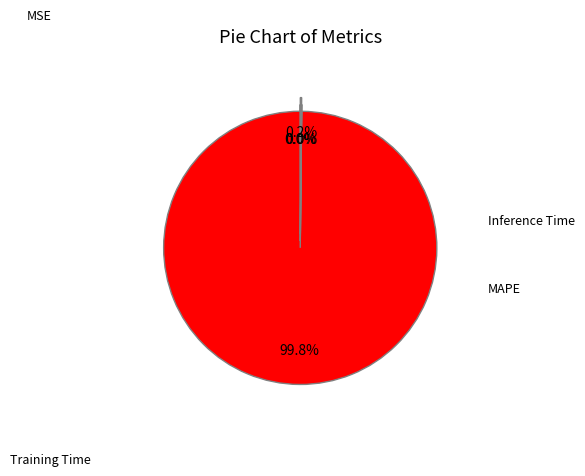

To the nearest percent, what is the average slice percentage?

25%